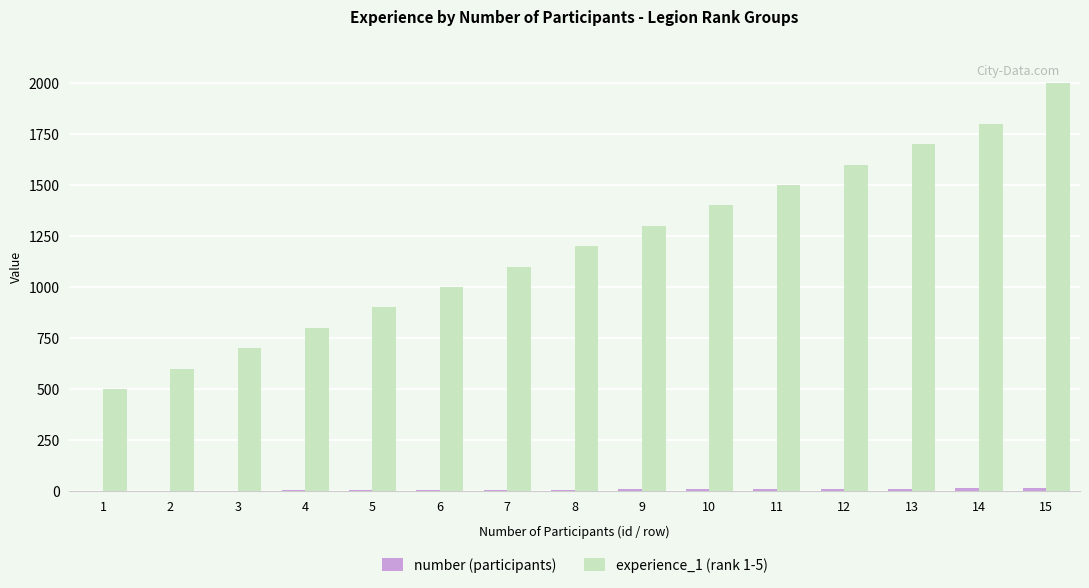

What is the spread (max minus min) of values at 3?

697